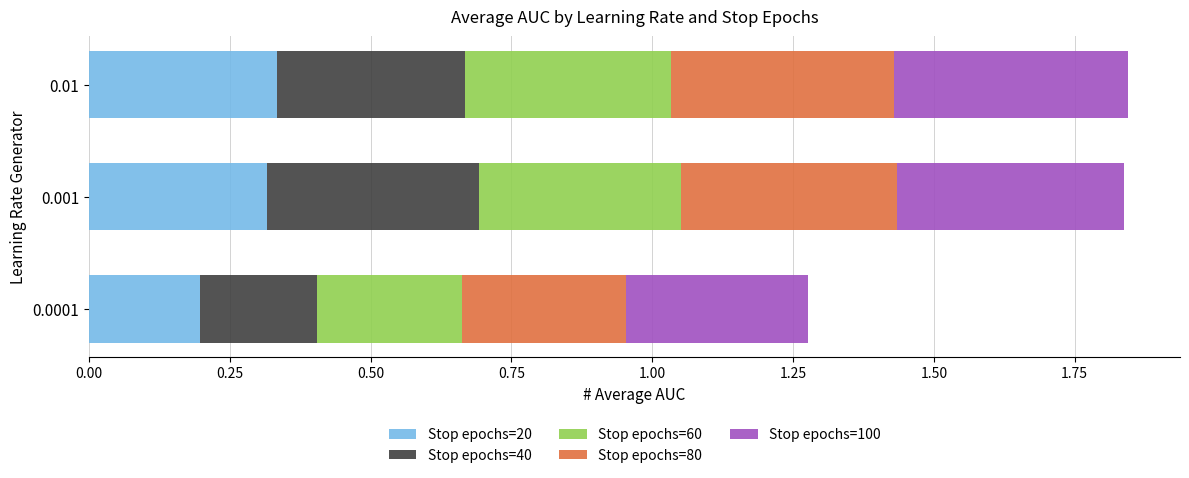

What is the total value across all series at 0.01?

1.8